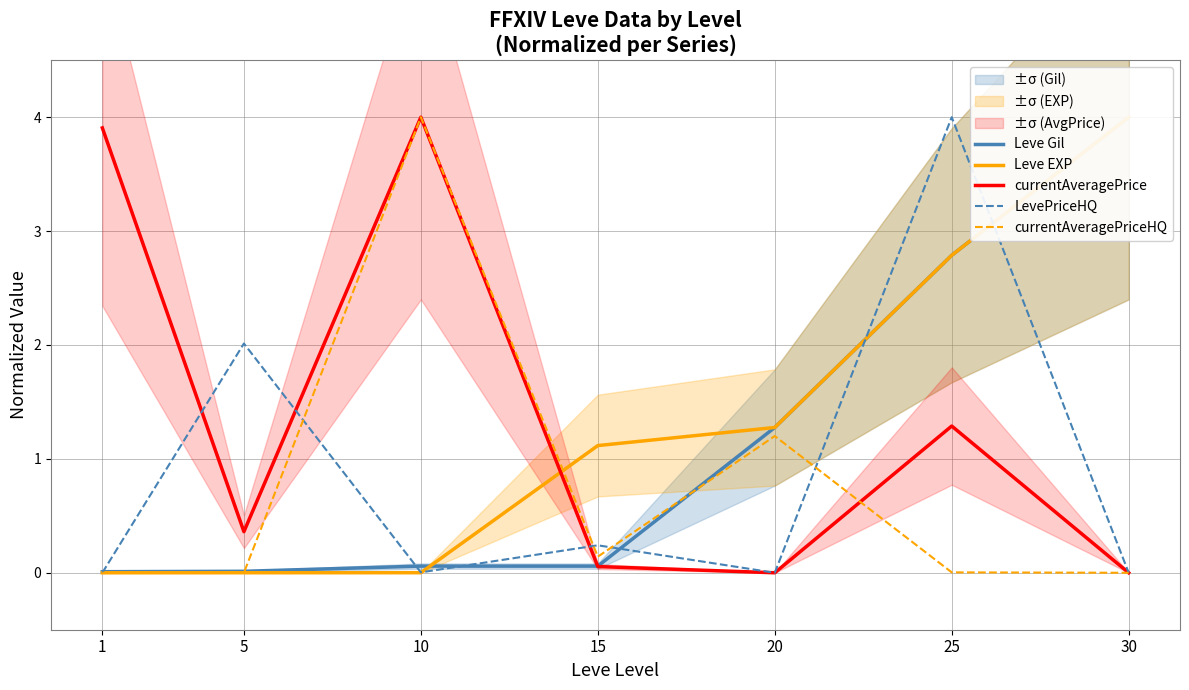

Which series changed the most between 1 and 15?

currentAveragePrice